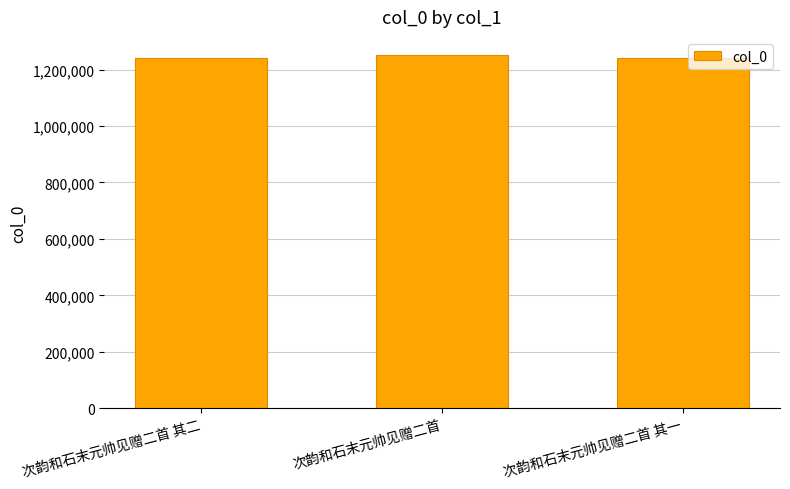

What is the greatest value displayed?

1252951